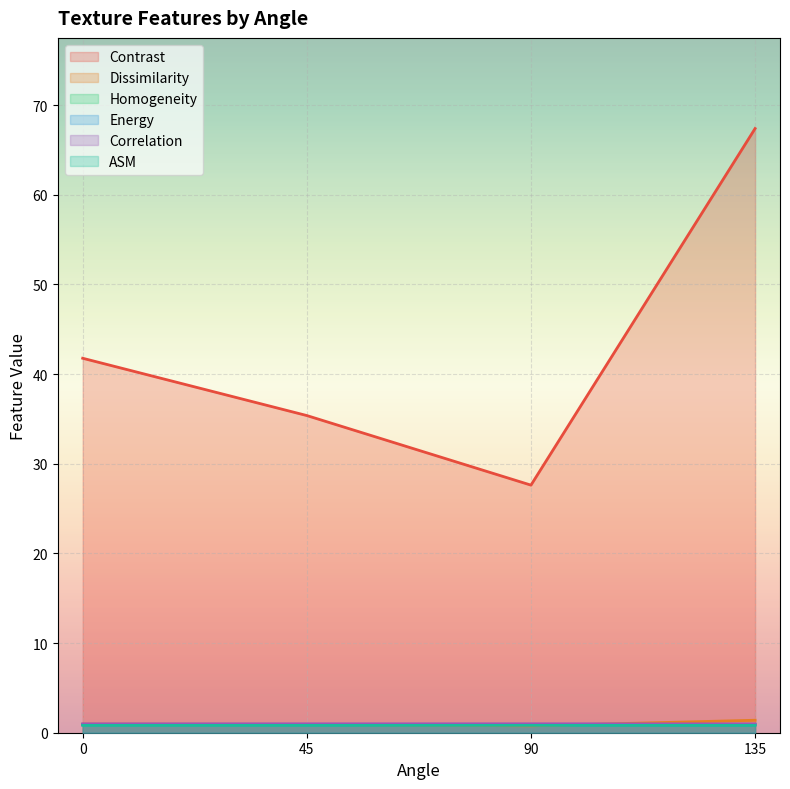

At which label is Correlation closest to 0?

135